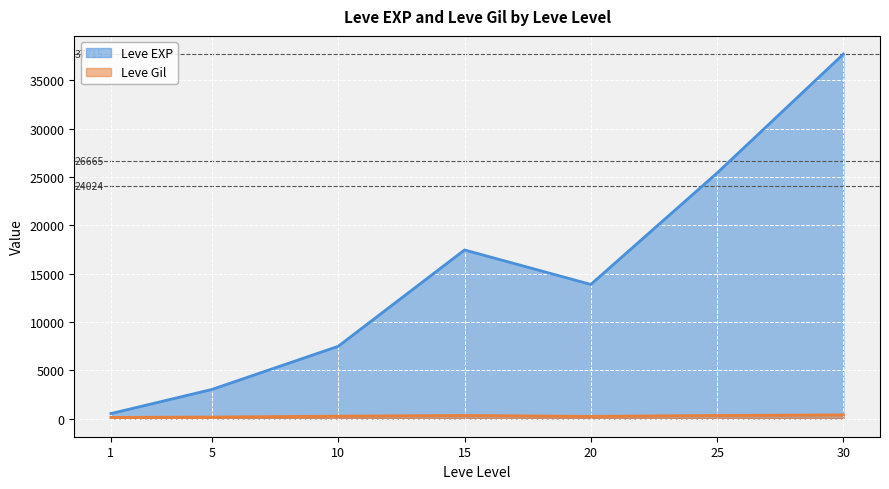

True or false: Leve Gil has a value of 167 at 1.

False